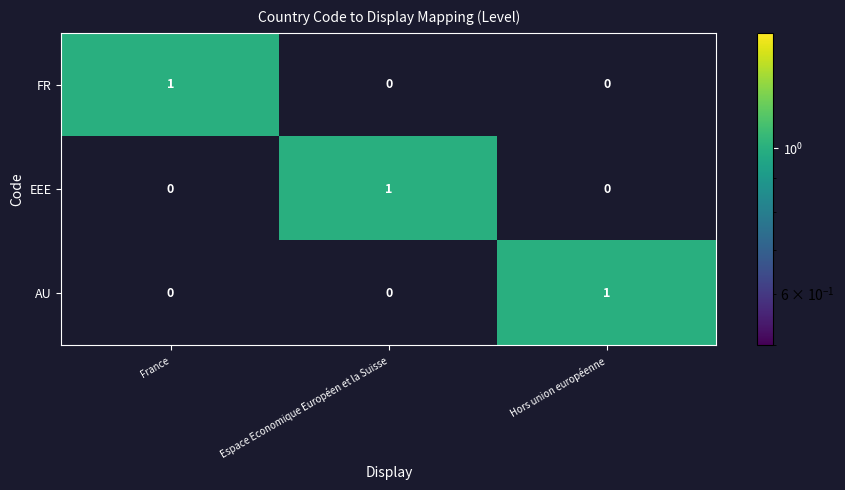

Which category has the highest value in the EEE series?

Espace Economique Européen et la Suisse